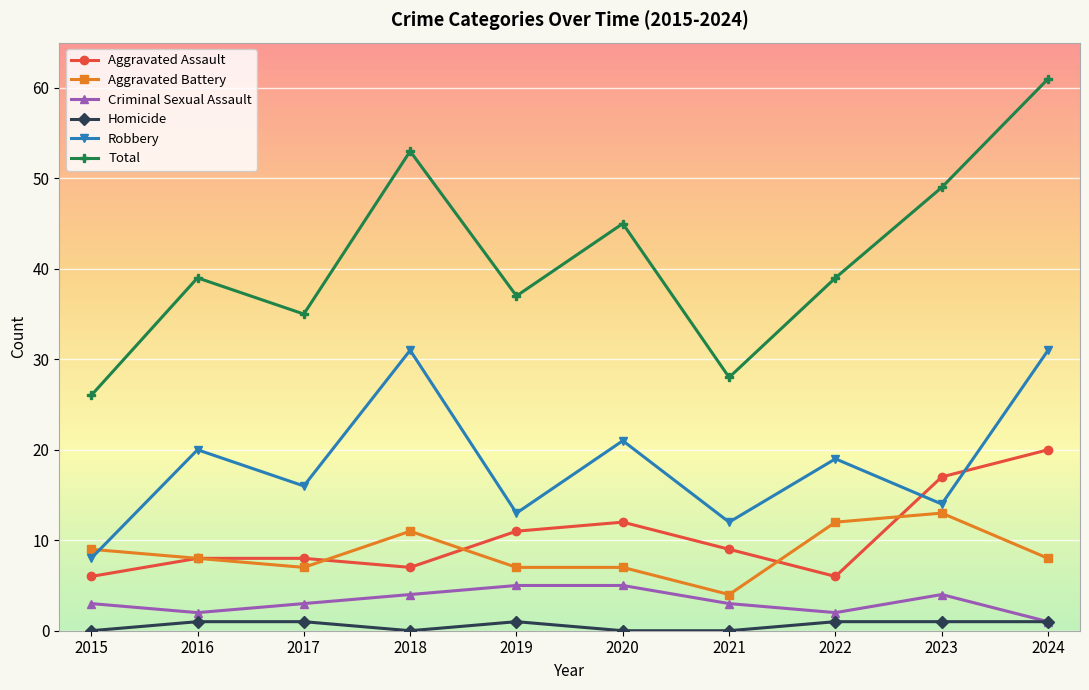

How many series are shown in this chart?

6